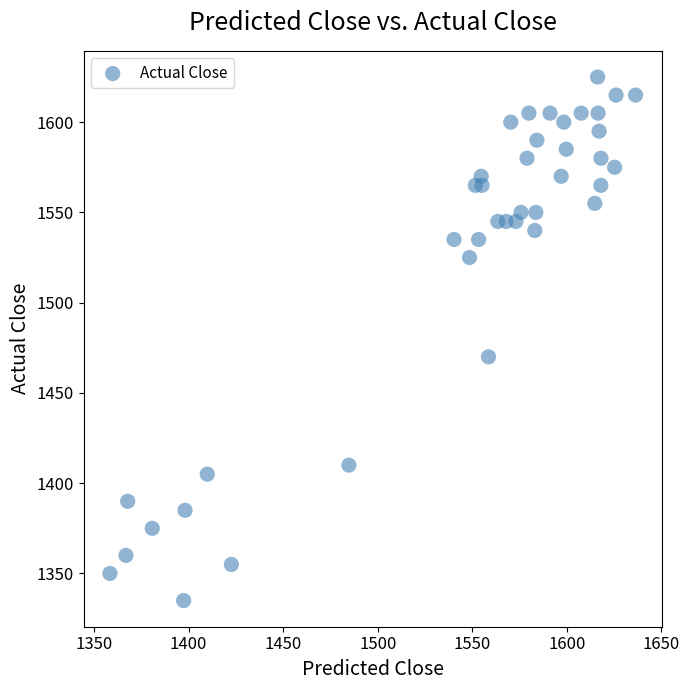

What Y value in the scatter plot is closest to 1480?

1470